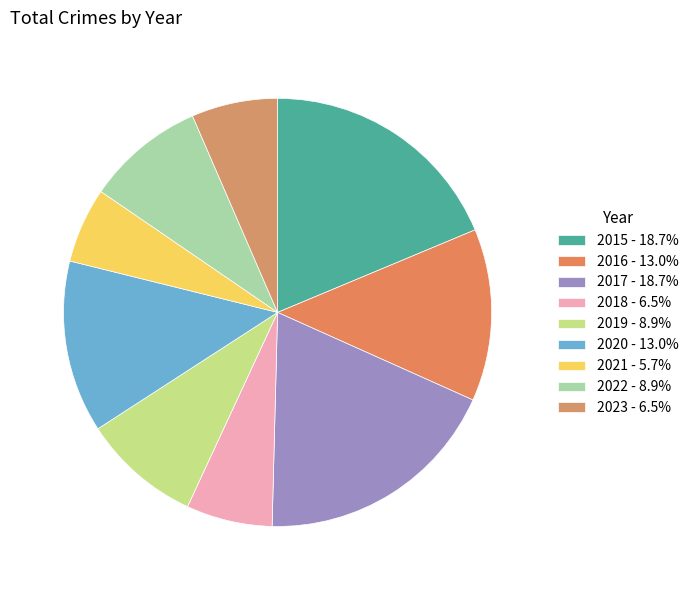

Combined, do 2020 and 2018 account for over 50%?

No